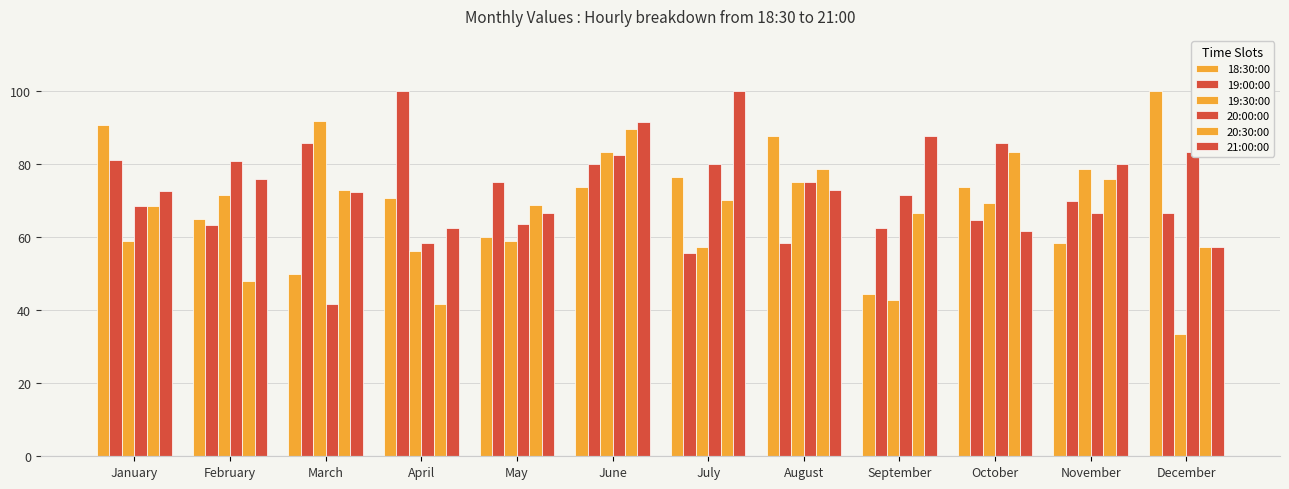

The value of 19:30:00 at May is 13.7. True or false?

False